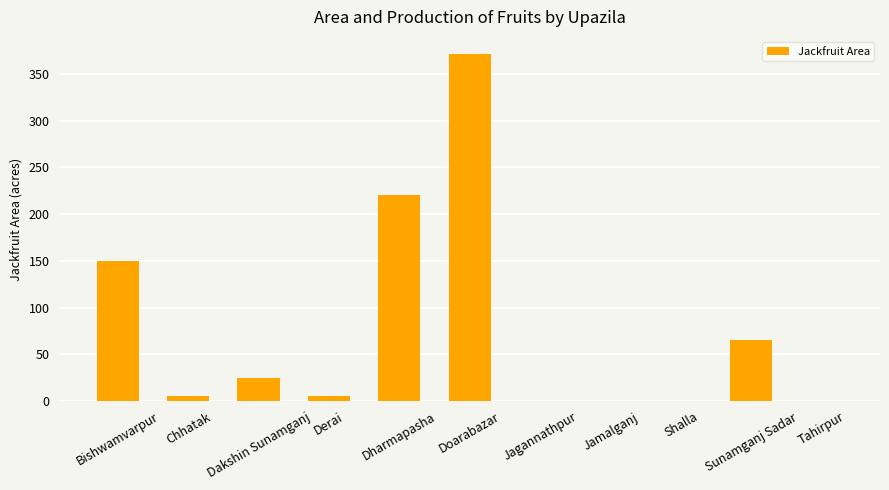

At which category does the chart reach its peak across all series?

Doarabazar